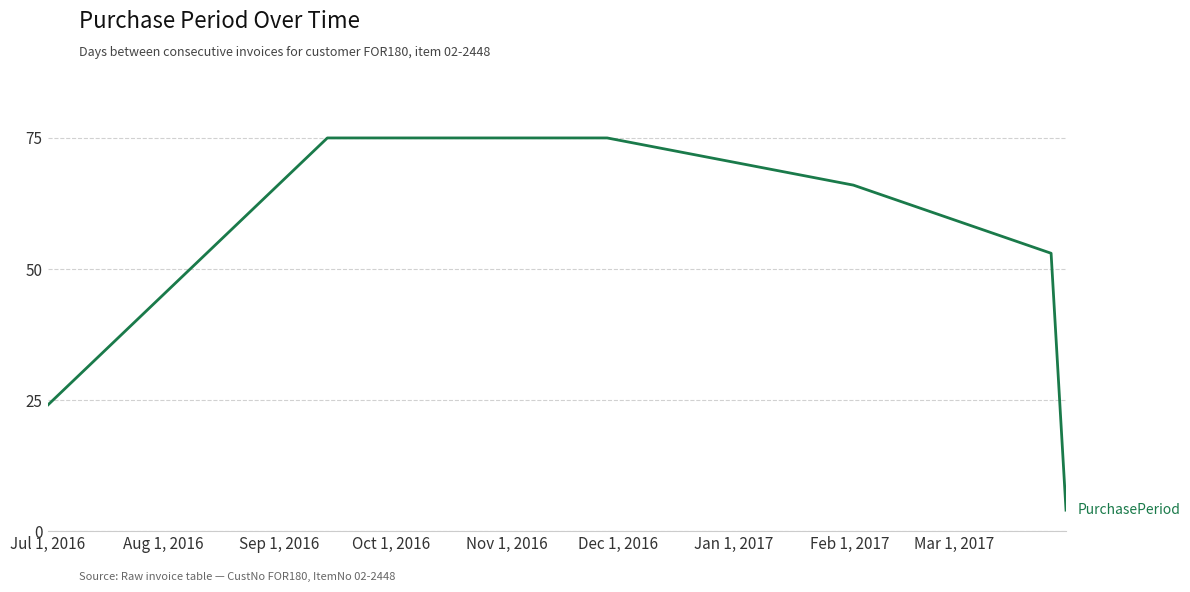

Reading left to right, transcribe all the data shown in this chart.

24	75	75	66	53	4